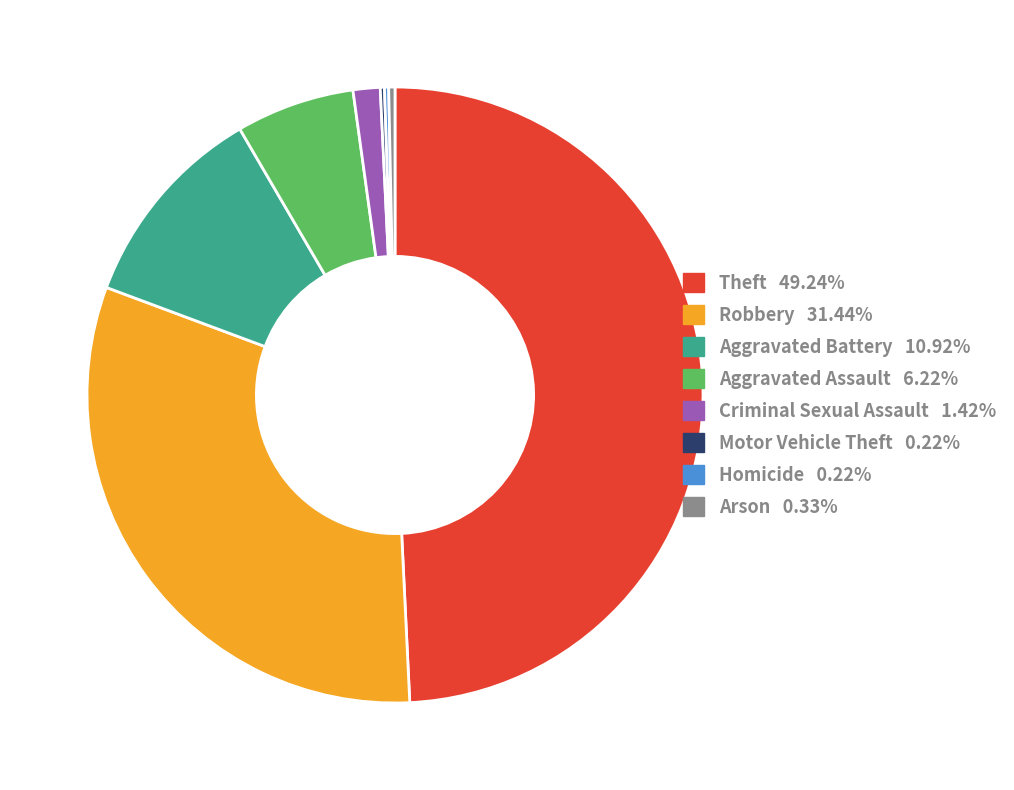

Approximately how many times larger is the value at Theft compared to Robbery?

1.6